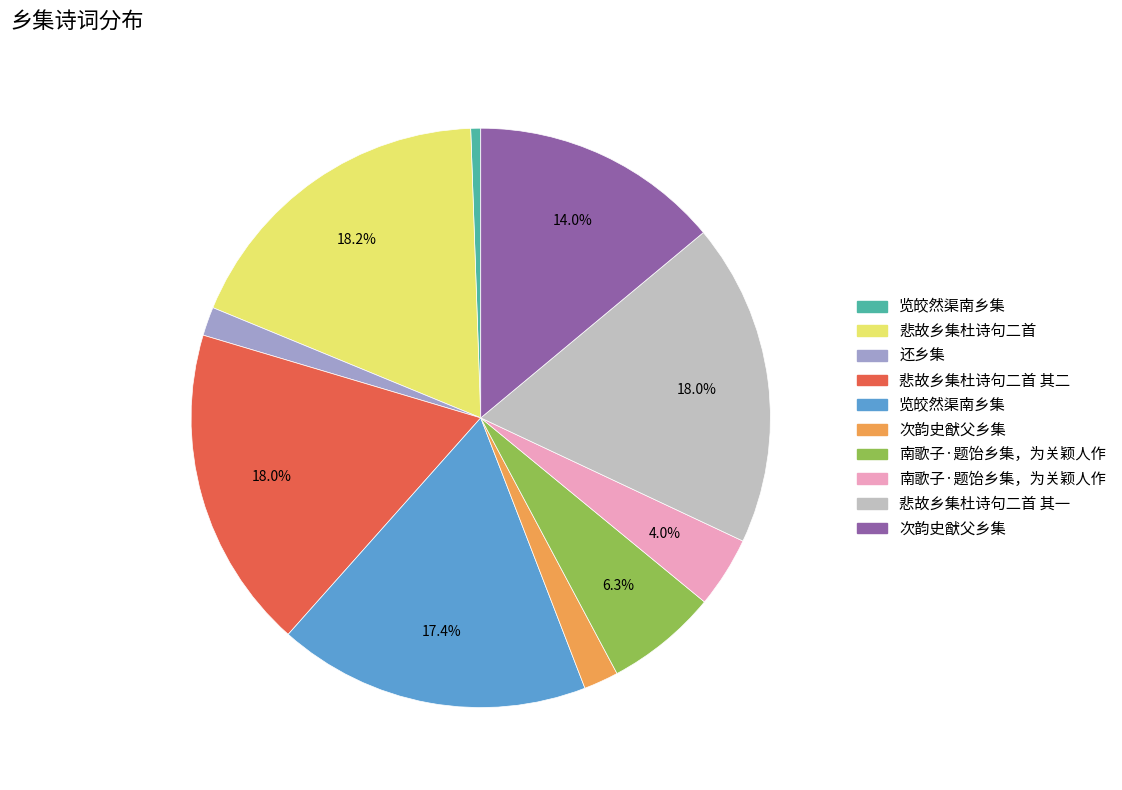

Count the number of slices in the pie.

10